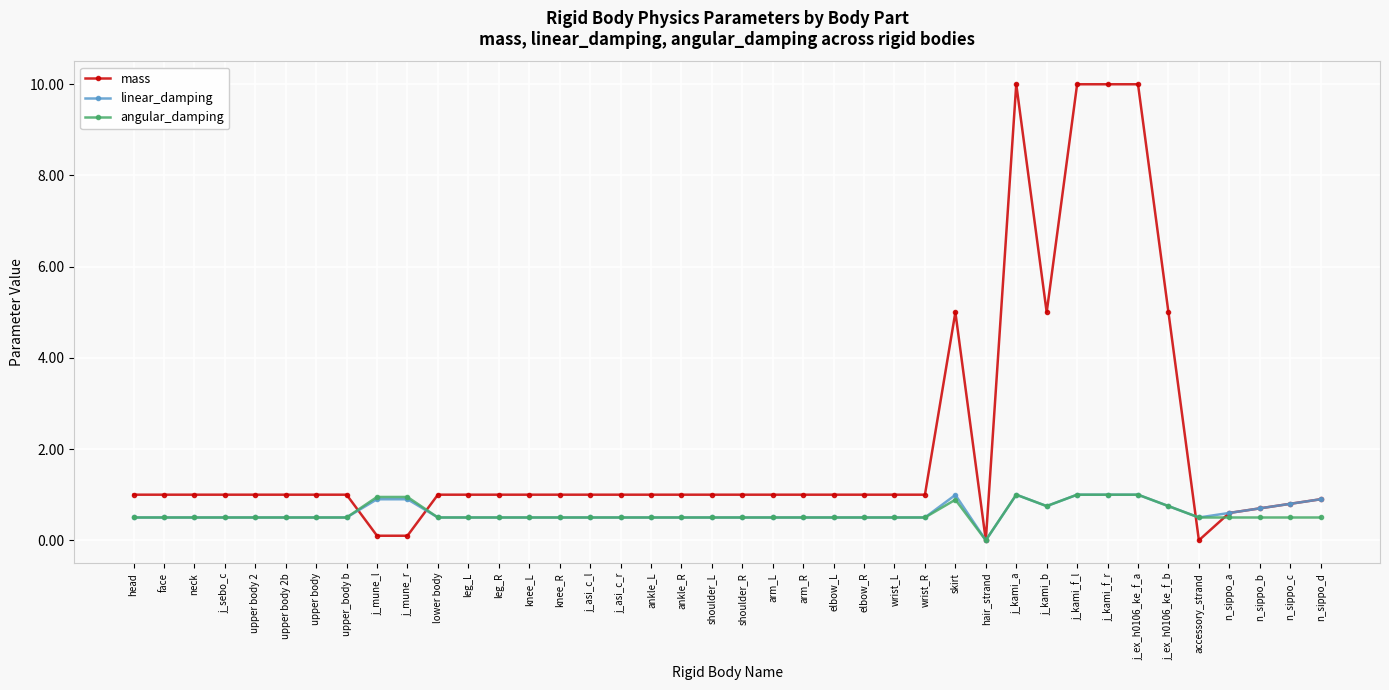

What position from the left is j_ex_h0106_ke_f_a?

34